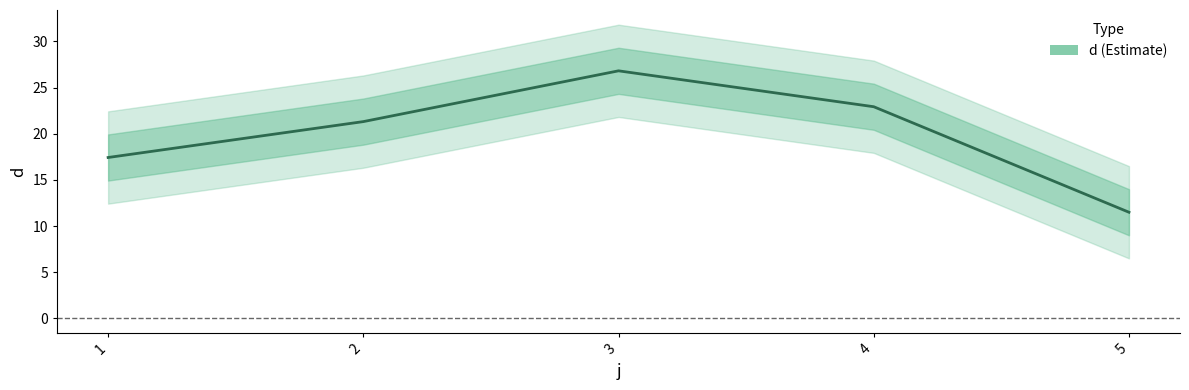

Is this an area chart (filled region under the line)?

No